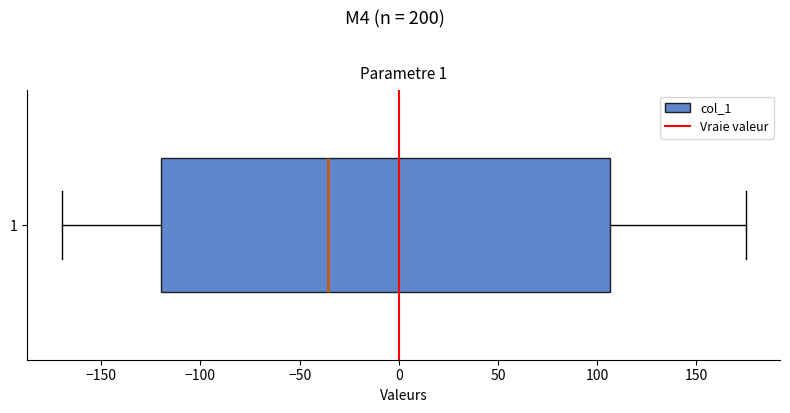

Transcribe this box plot: give where the median line is, the range the box spans, and where the two whiskers end, as read against the x-axis. The values are not printed on the chart, so give them approximately, as read against the axis.

median -35, box -120 to 105, whiskers -170 to 175